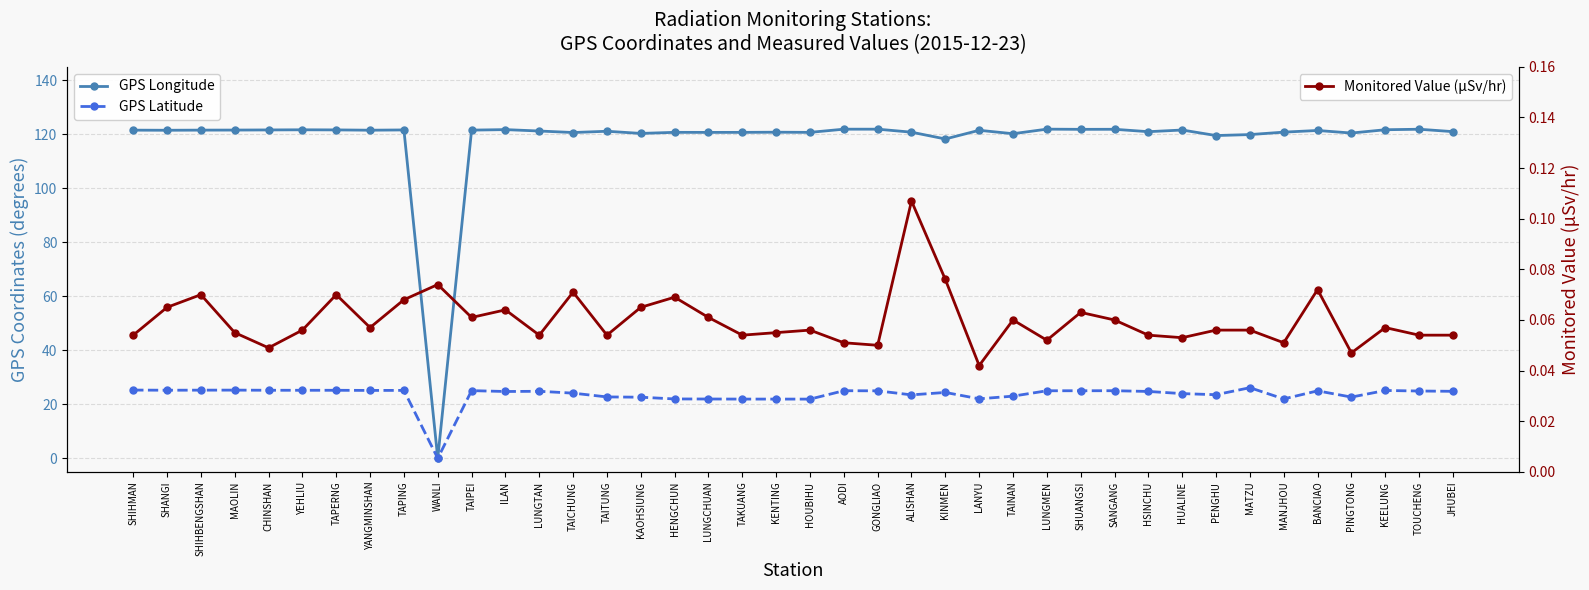

True or false: GPS Latitude and GPS Longitude cross at least once.

False